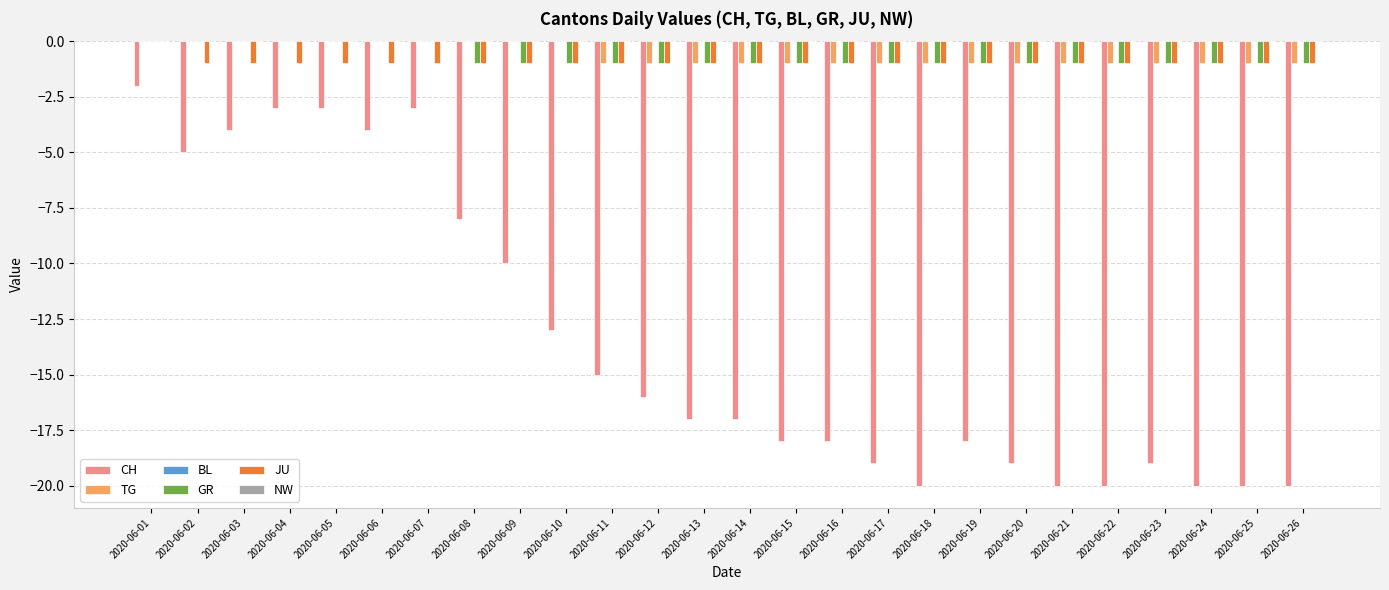

The value of CH at 2020-06-03 is -4. True or false?

True